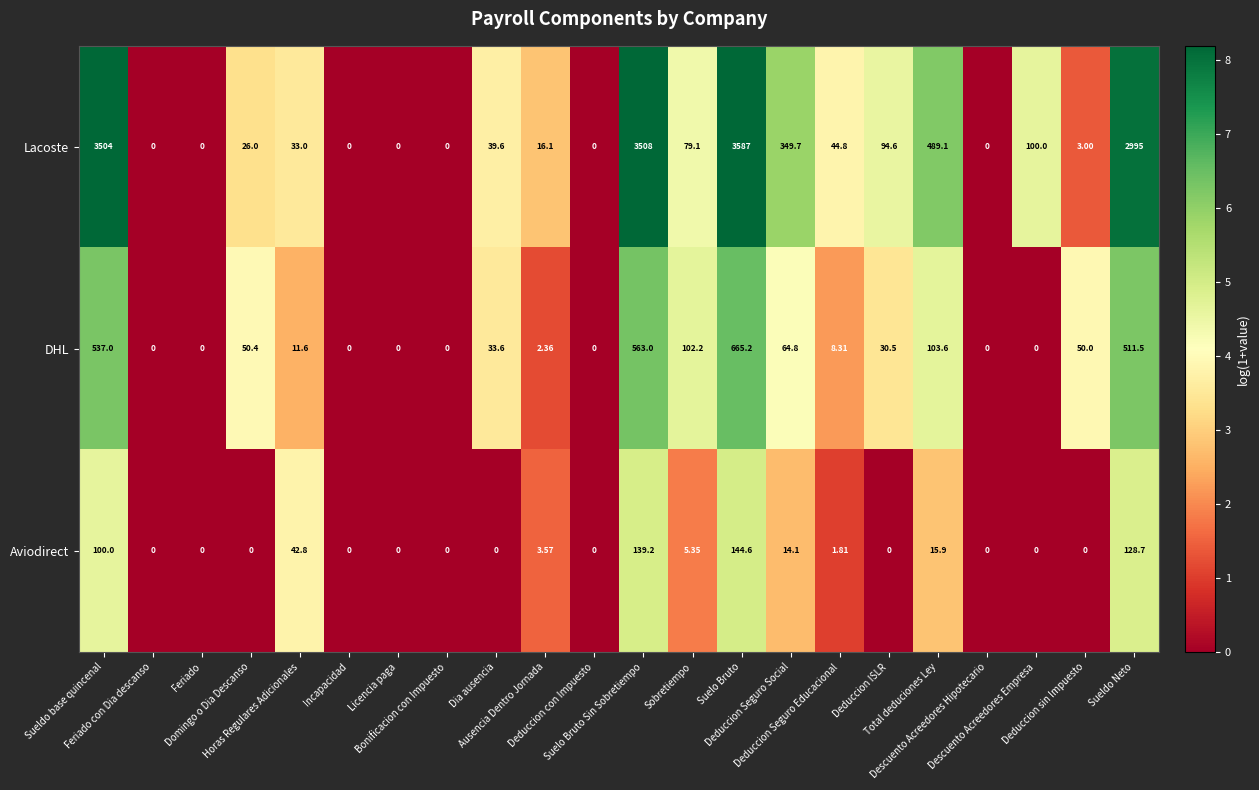

Rank the series by their maximum value, from highest to lowest.

Lacoste, DHL, Aviodirect